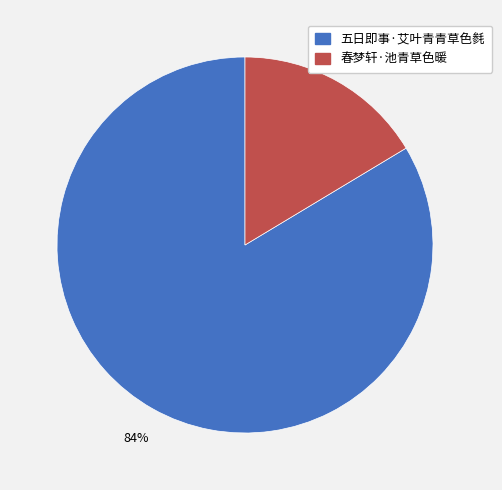

To the nearest percent, what portion does 五日即事·艾叶青青草色毵 represent?

84%